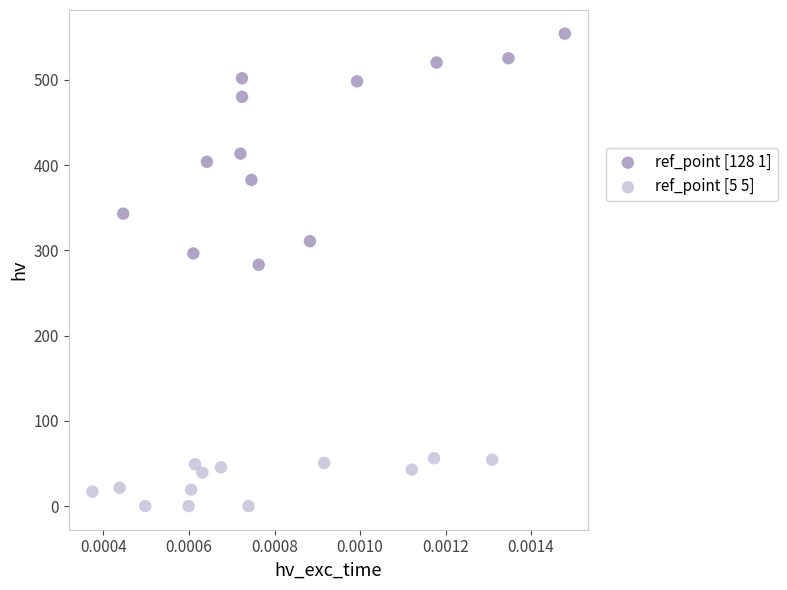

Which series contains the highest Y value?

ref_point [128 1]